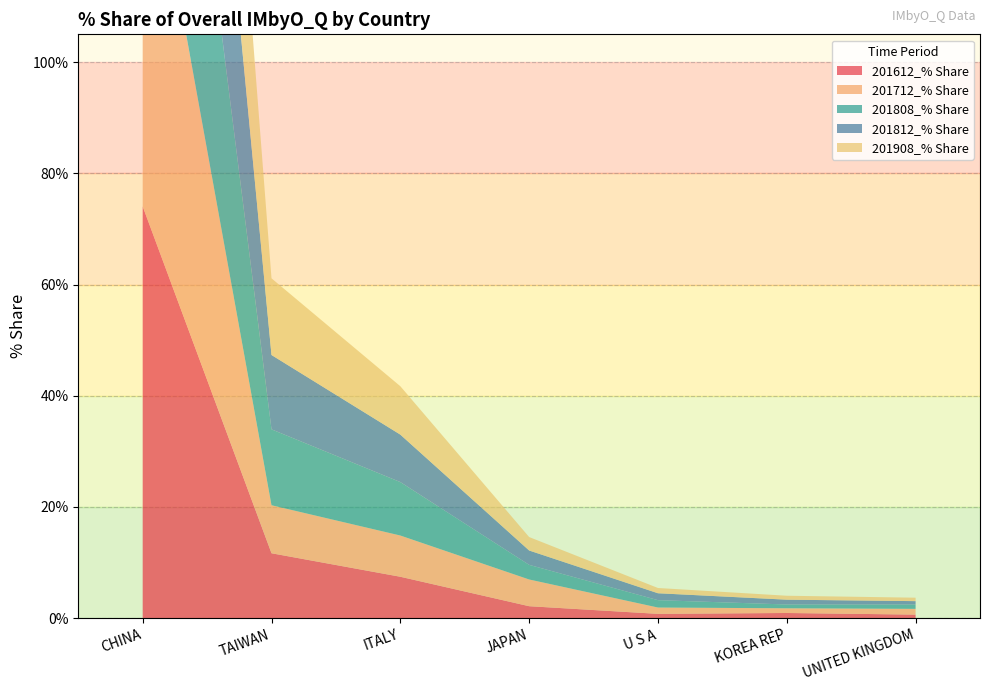

Reading right to left, what are all the values shown in this chart?

201612_% Share: UNITED KINGDOM=0.6	KOREA REP=0.9	U S A=0.8	JAPAN=2.2	ITALY=7.5	TAIWAN=11.7	CHINA=74.0
201712_% Share: UNITED KINGDOM=1.0	KOREA REP=0.8	U S A=1.1	JAPAN=4.8	ITALY=7.4	TAIWAN=8.6	CHINA=74.1
201808_% Share: UNITED KINGDOM=0.8	KOREA REP=0.7	U S A=1.3	JAPAN=2.6	ITALY=9.6	TAIWAN=13.6	CHINA=69.9
201812_% Share: UNITED KINGDOM=0.6	KOREA REP=0.9	U S A=1.2	JAPAN=2.6	ITALY=8.5	TAIWAN=13.4	CHINA=71.3
201908_% Share: UNITED KINGDOM=0.6	KOREA REP=0.7	U S A=0.9	JAPAN=2.4	ITALY=8.7	TAIWAN=13.8	CHINA=70.9